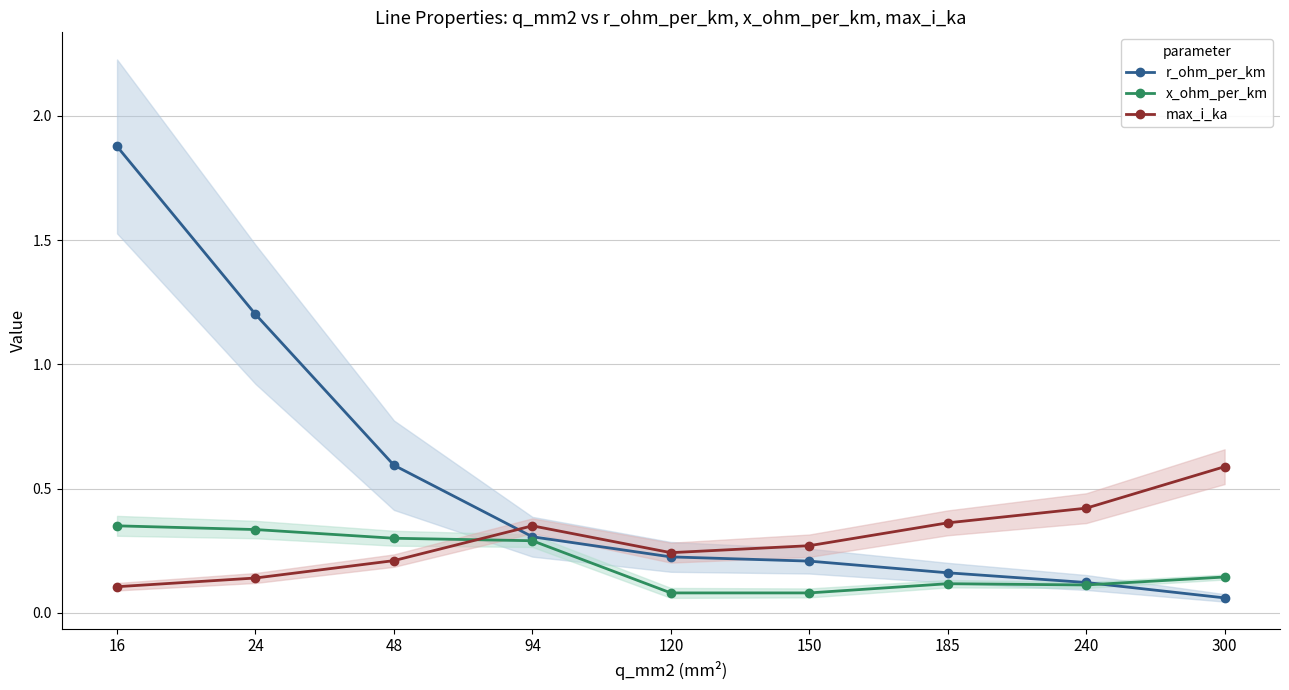

At how many categories does at least one series exceed 0?

9